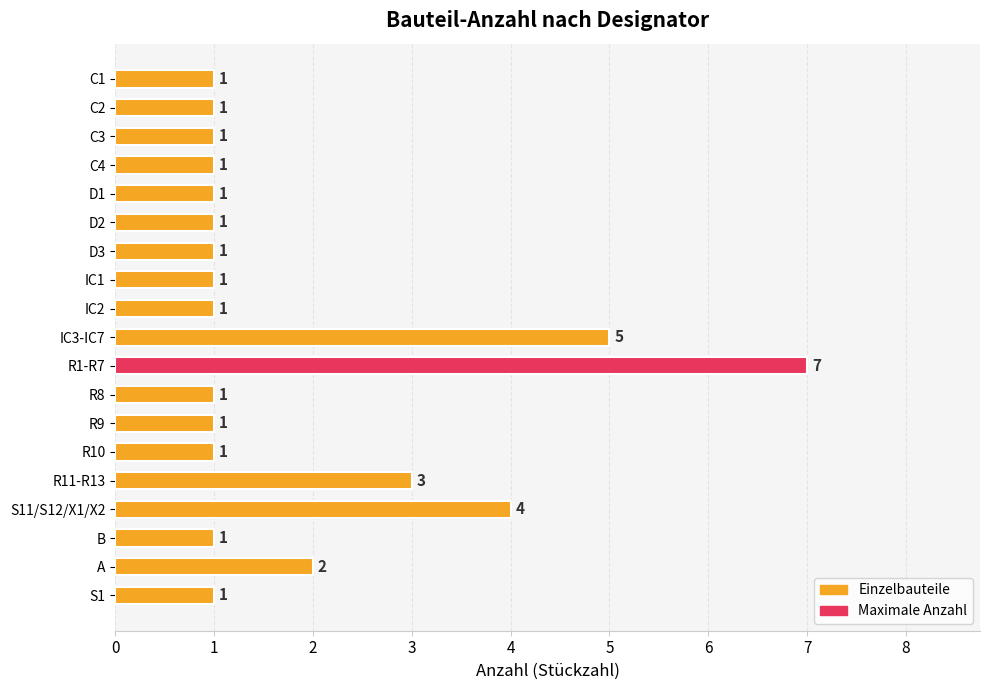

Reading bottom to top, list all the values displayed in this chart.

1	2	1	4	3	1	1	1	7	5	1	1	1	1	1	1	1	1	1